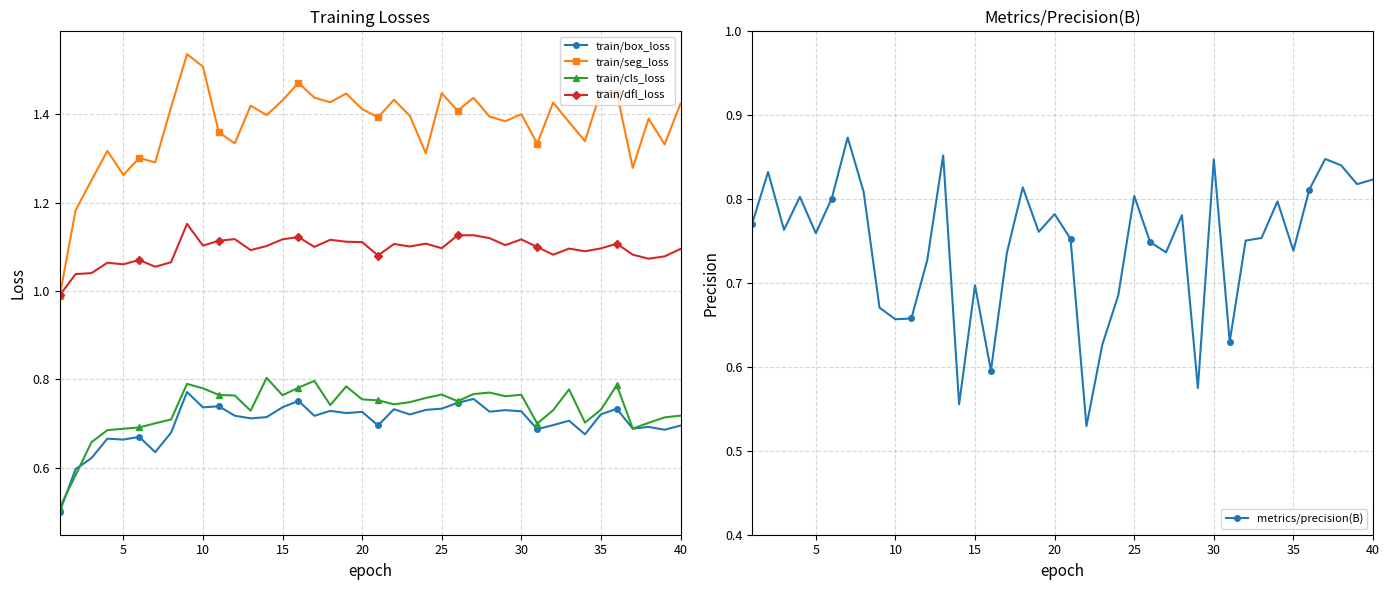

Where is the first local minimum for train/seg_loss?

5